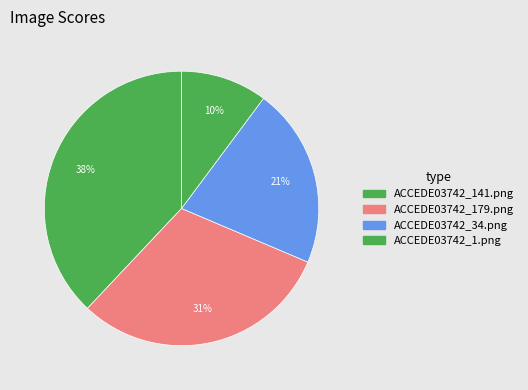

True or false: ACCEDE03742_141.png accounts for 51% of the total.

False